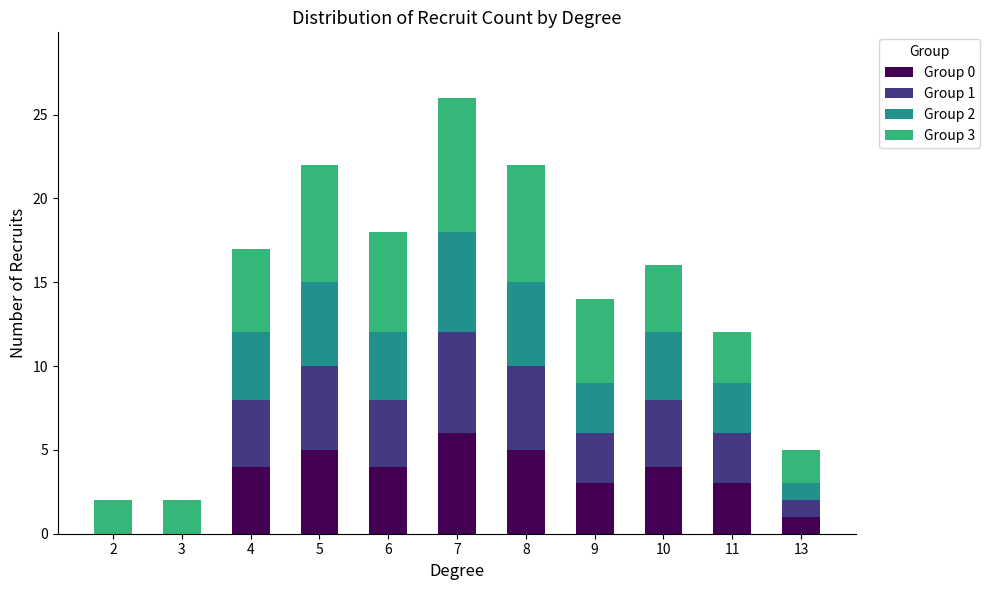

Are the bars grouped side by side (vs. stacked)?

No